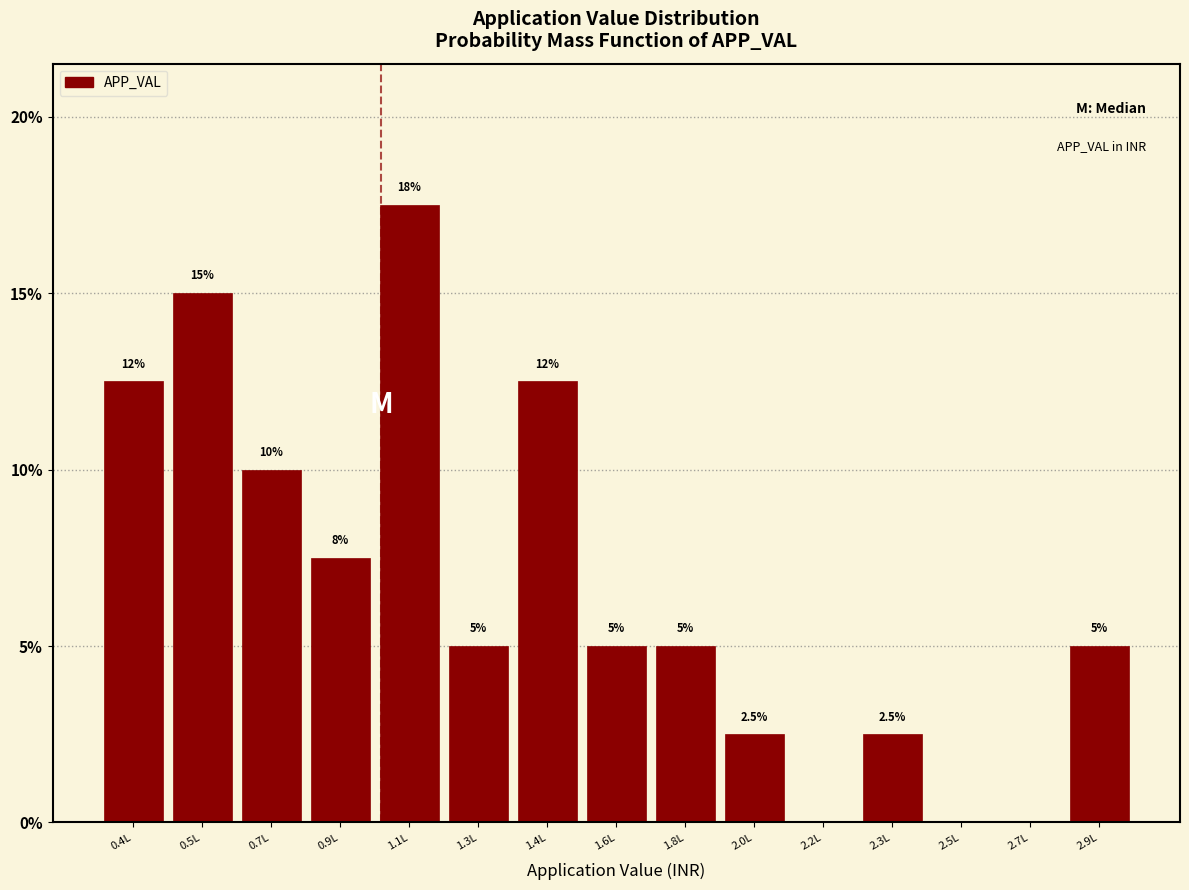

Reading right to left, what are all the values shown in this chart?

2.9L=5.0	2.7L=0.0	2.5L=0.0	2.3L=2.5	2.2L=0.0	2.0L=2.5	1.8L=5.0	1.6L=5.0	1.4L=12.5	1.3L=5.0	1.1L=17.5	0.9L=7.5	0.7L=10.0	0.5L=15.0	0.4L=12.5